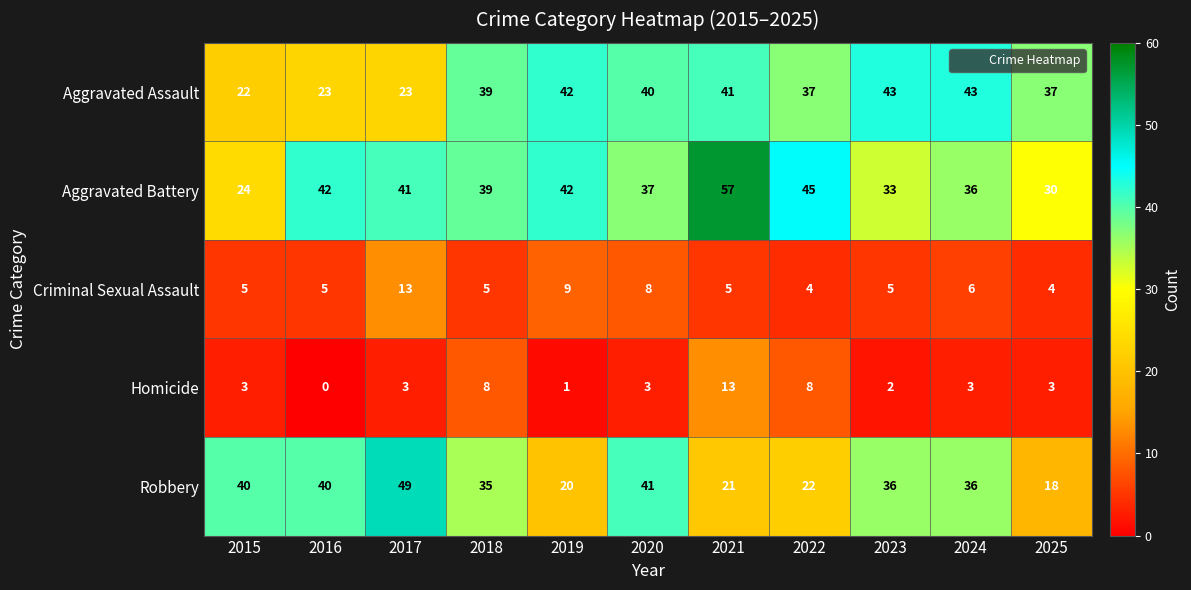

How many data points in Criminal Sexual Assault are less than 5?

2